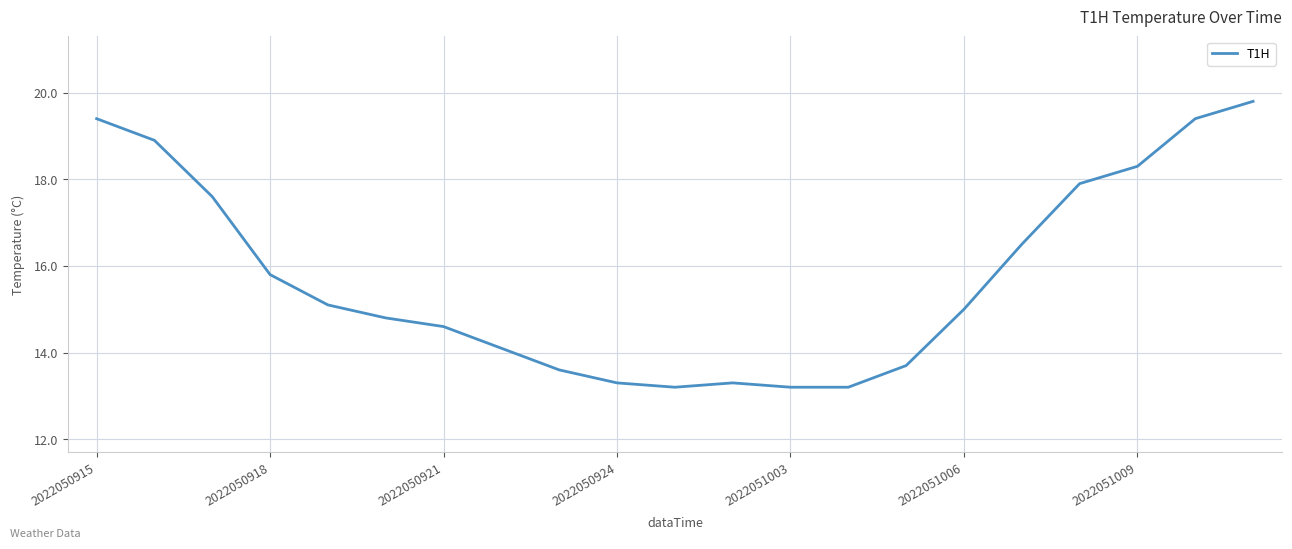

What is the minimum value shown in the chart?

13.2